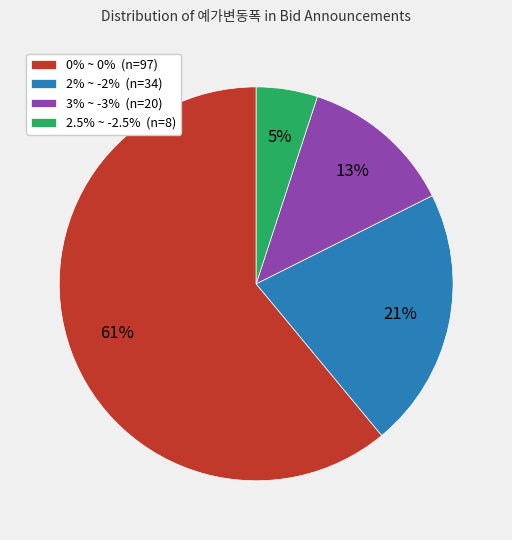

Which category accounts for the majority?

0% ~ 0%